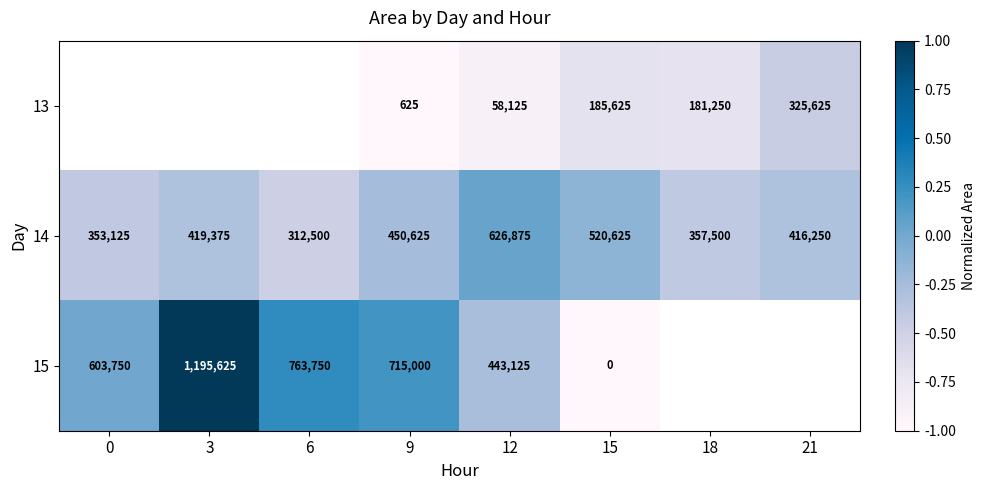

How many distinct data groups are displayed?

3